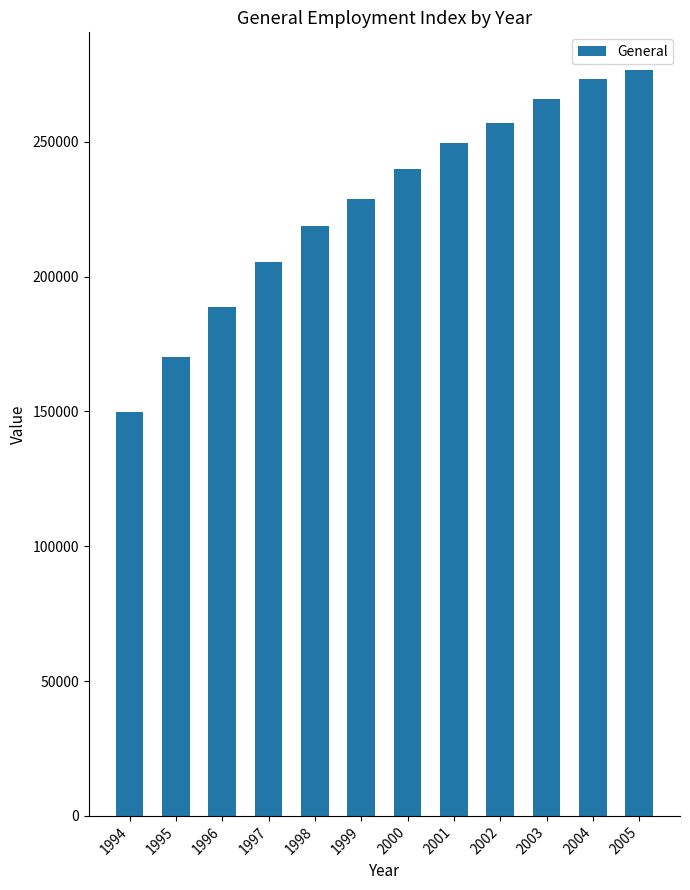

What is the difference between the maximum and minimum values?

127027